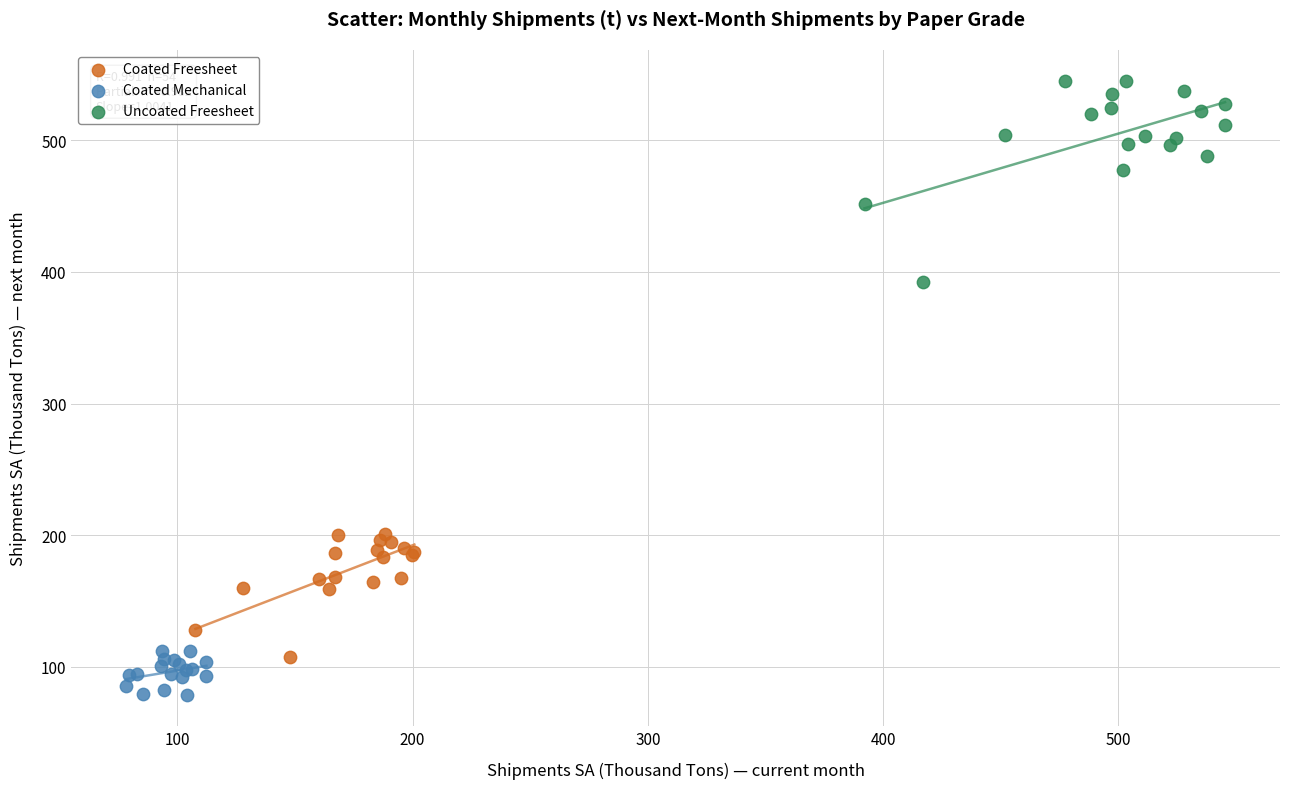

Which series contains the highest Y value?

Uncoated Freesheet